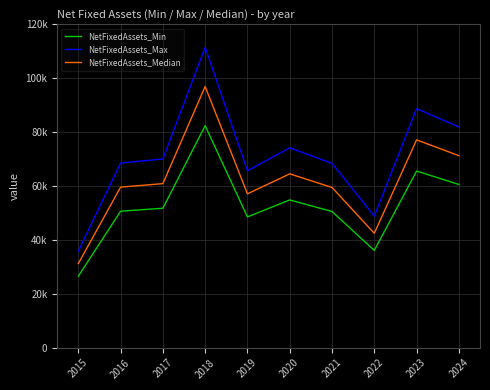

What are all the series names shown in the legend?

NetFixedAssets_Min, NetFixedAssets_Max, NetFixedAssets_Median